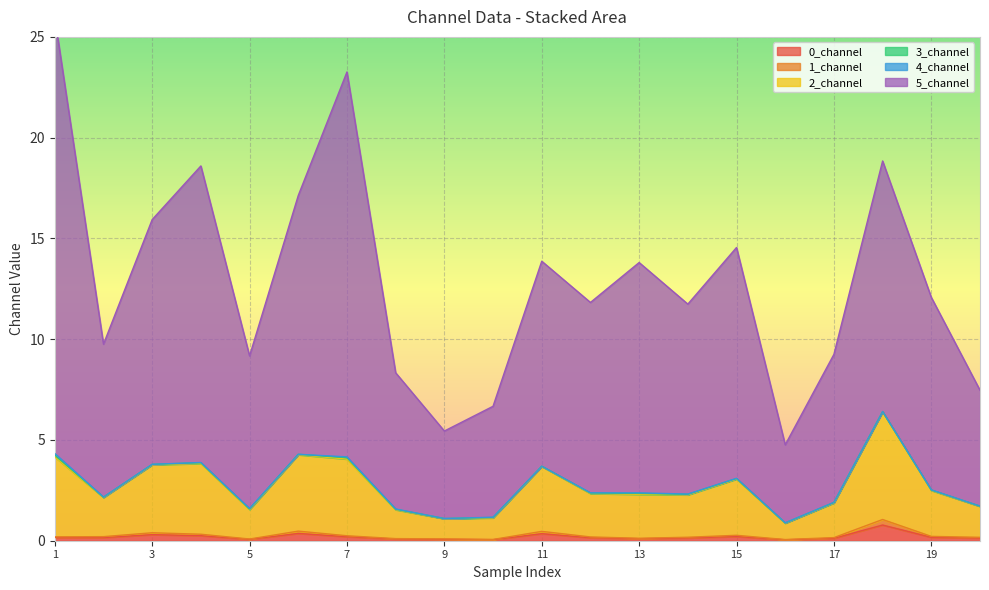

At which category does the chart reach its peak across all series?

1